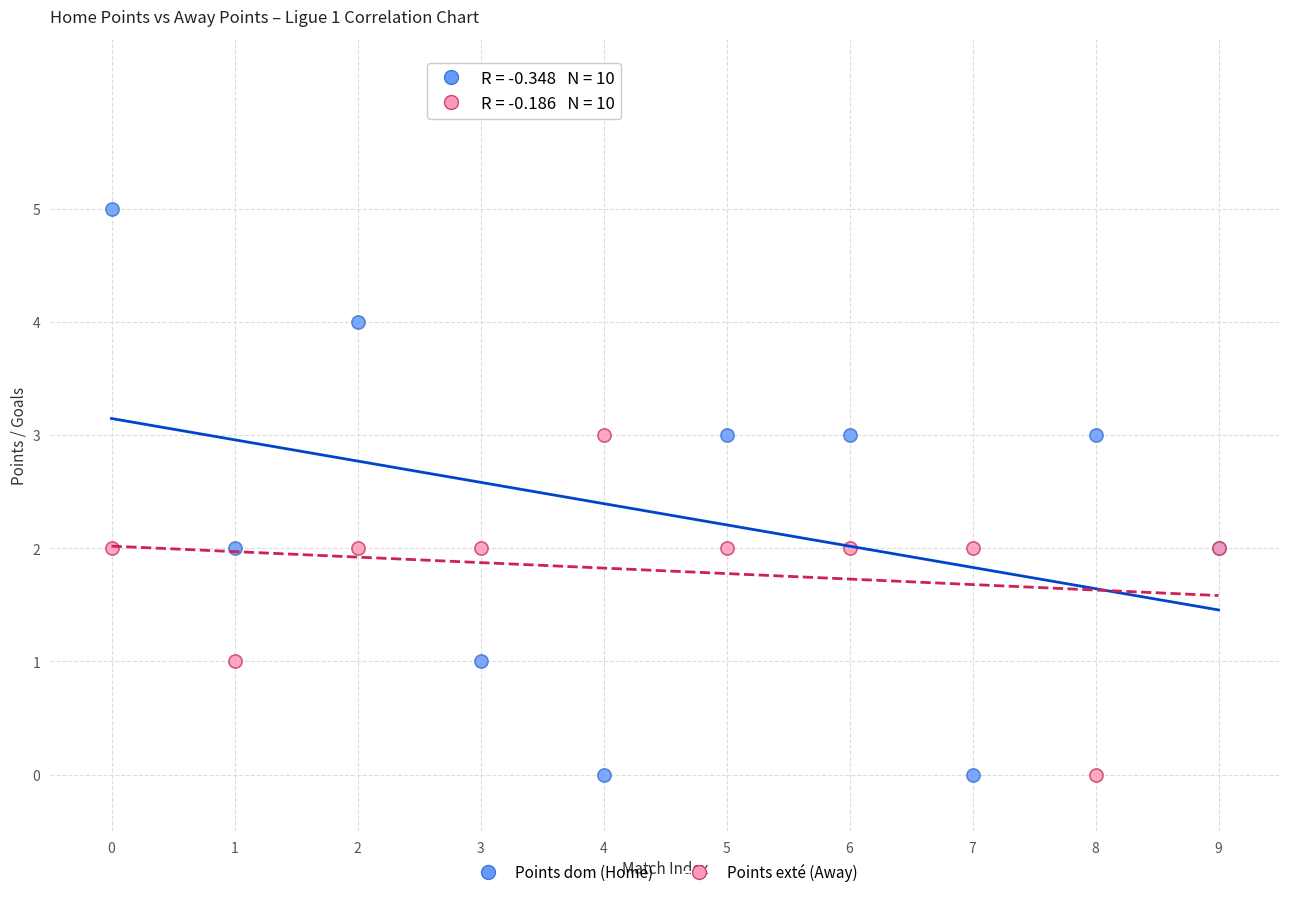

Which series contains the highest Y value?

Points dom (Home)